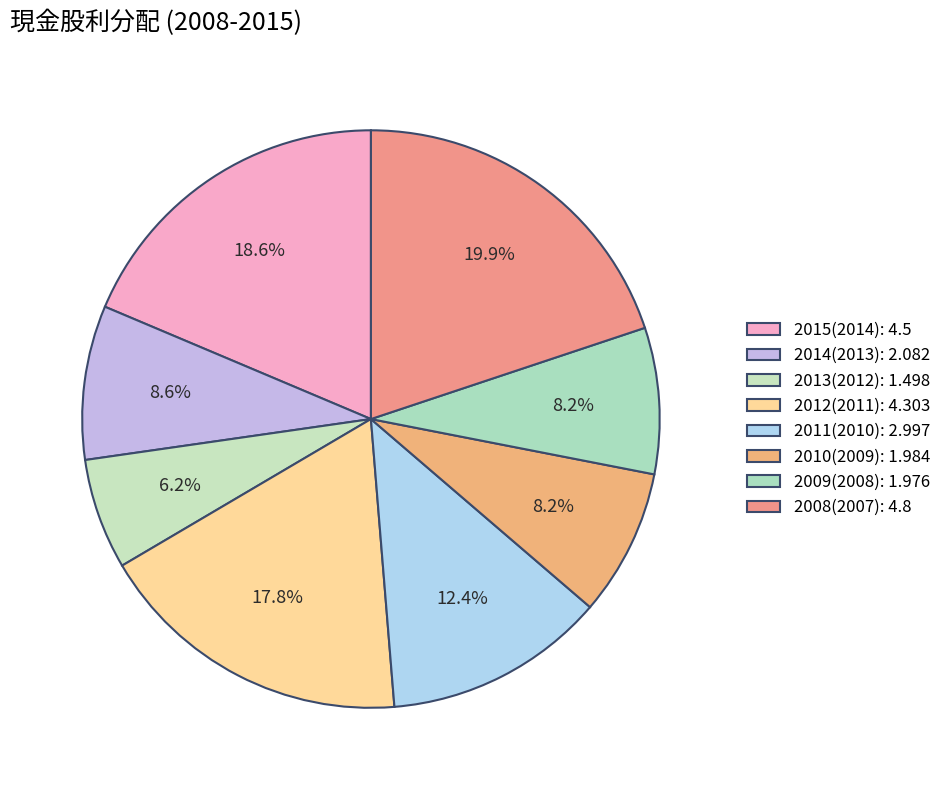

Does 2011(2010) account for over 50% of the chart?

No